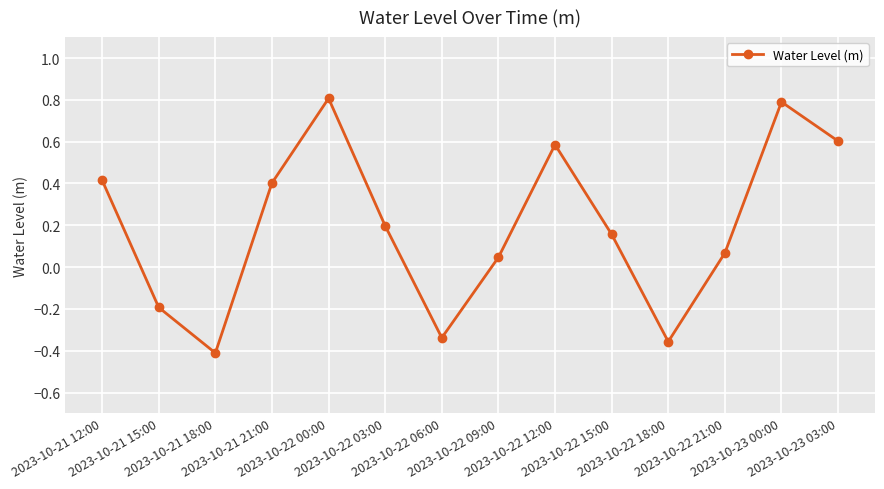

How many points are higher than both their immediate neighbors (excluding endpoints)?

3